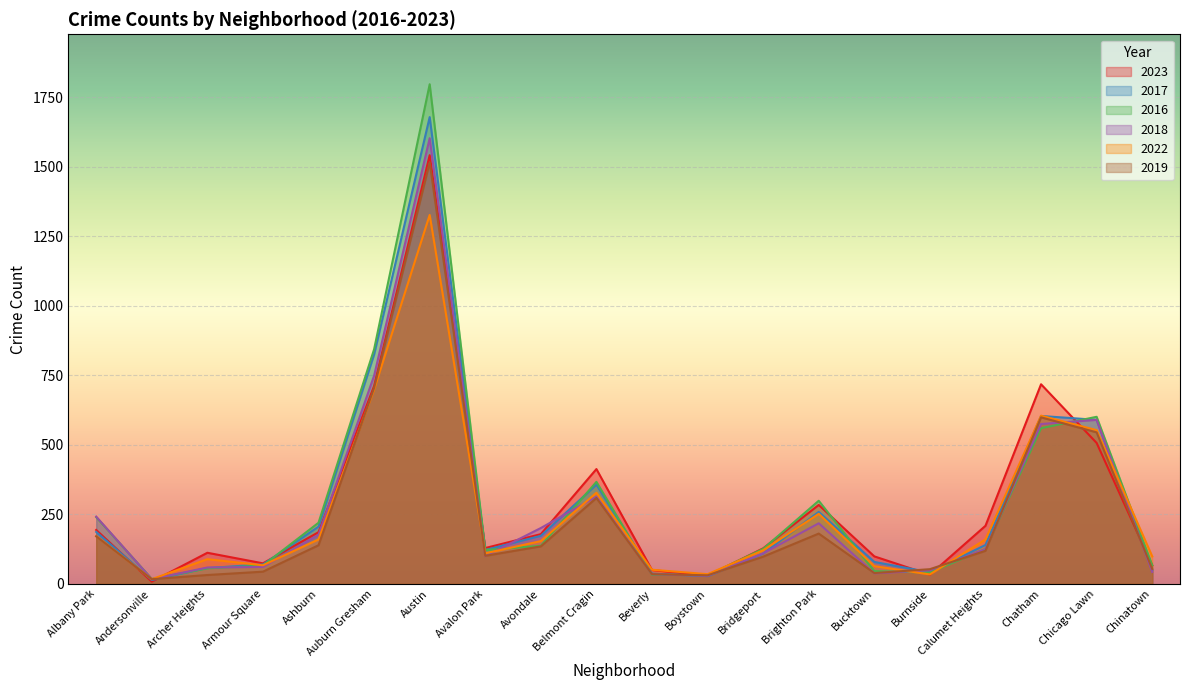

Which label corresponds to the smallest value in the chart?

Andersonville